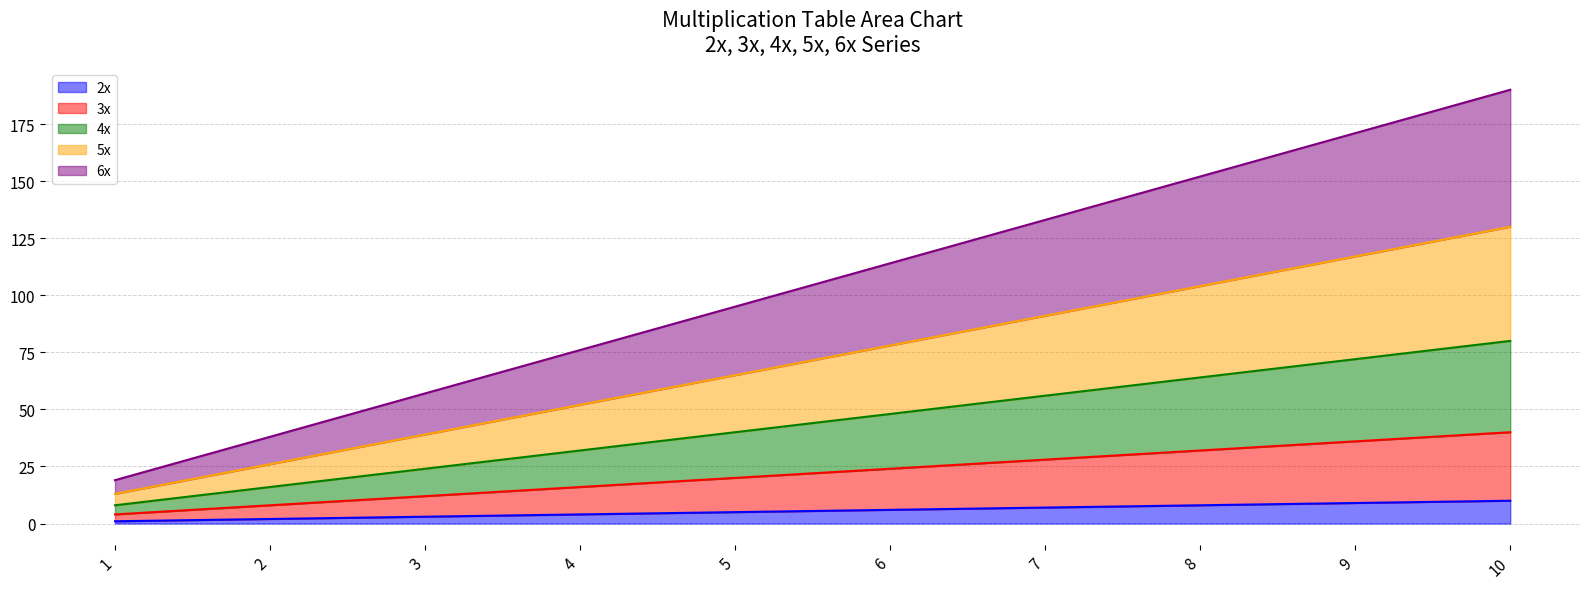

Which series has the largest total across all categories?

6x